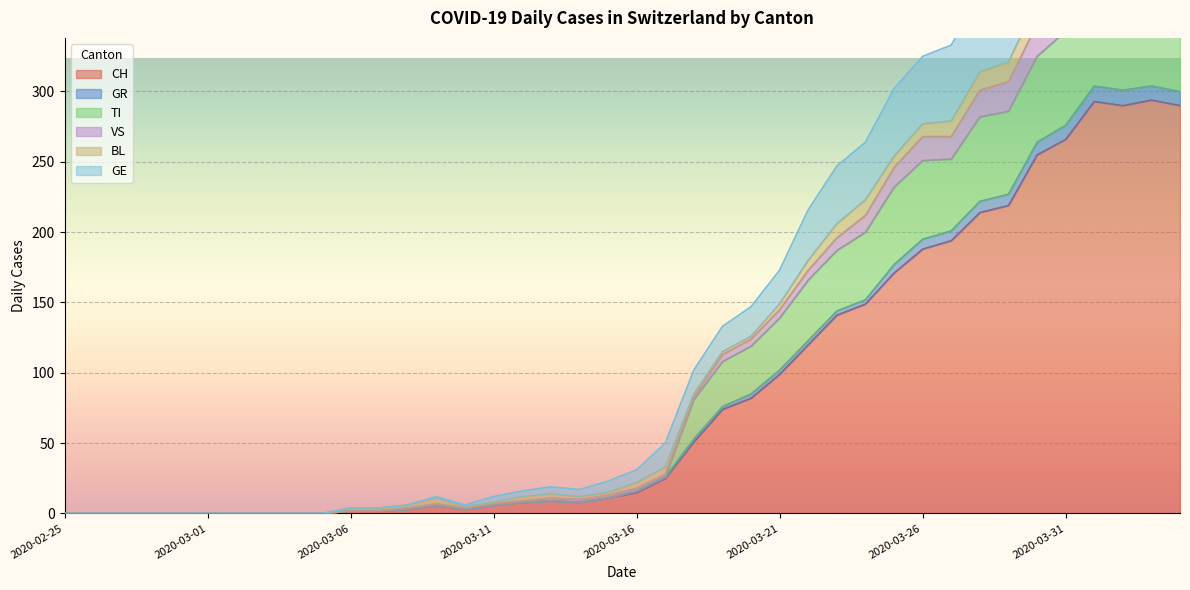

What is the highest value of the CH series?

294